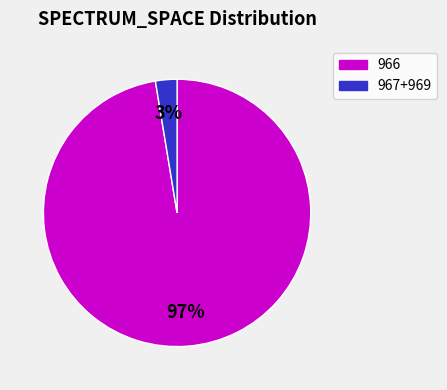

How many segments does this pie chart have?

2